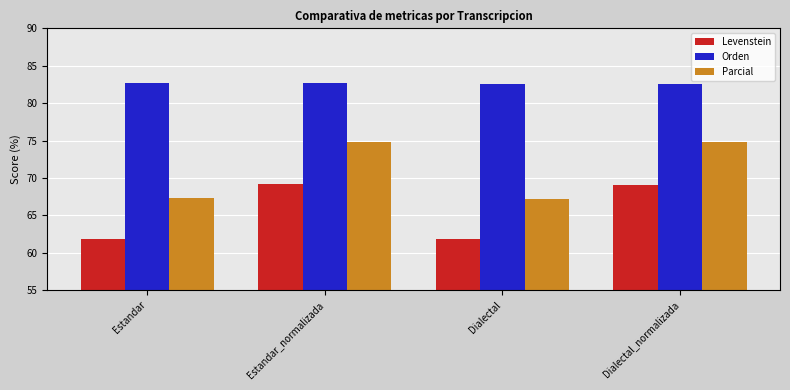

How many groups of bars are there?

4